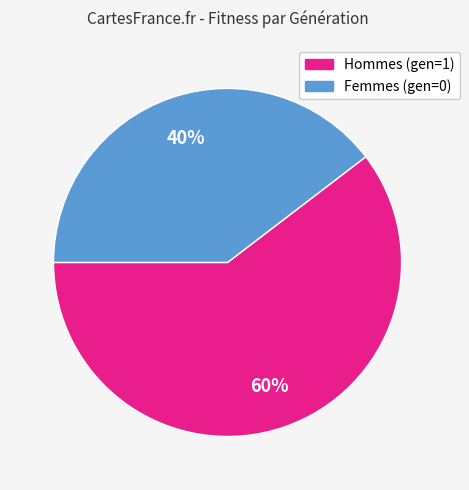

To the nearest percent, what is the average slice percentage?

50%